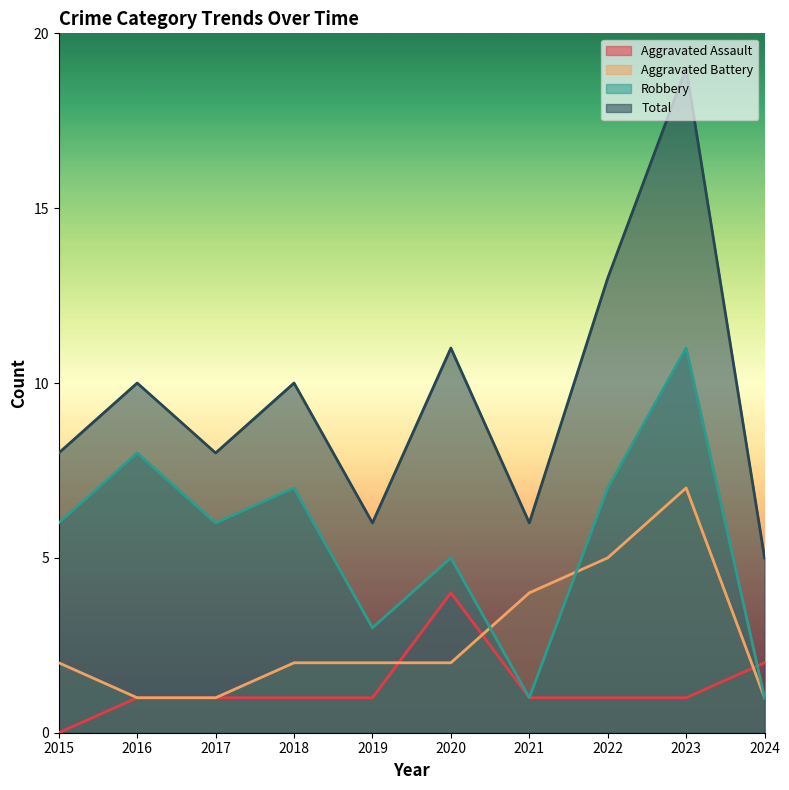

The Aggravated Battery series shows 7 at 2023. True or false?

True